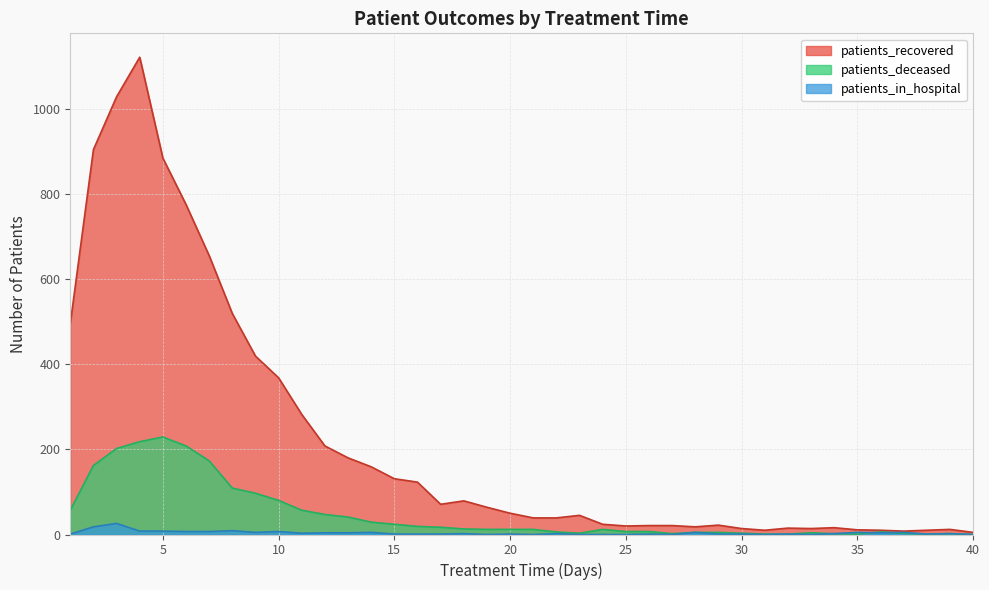

At which label does patients_recovered reach its peak?

4